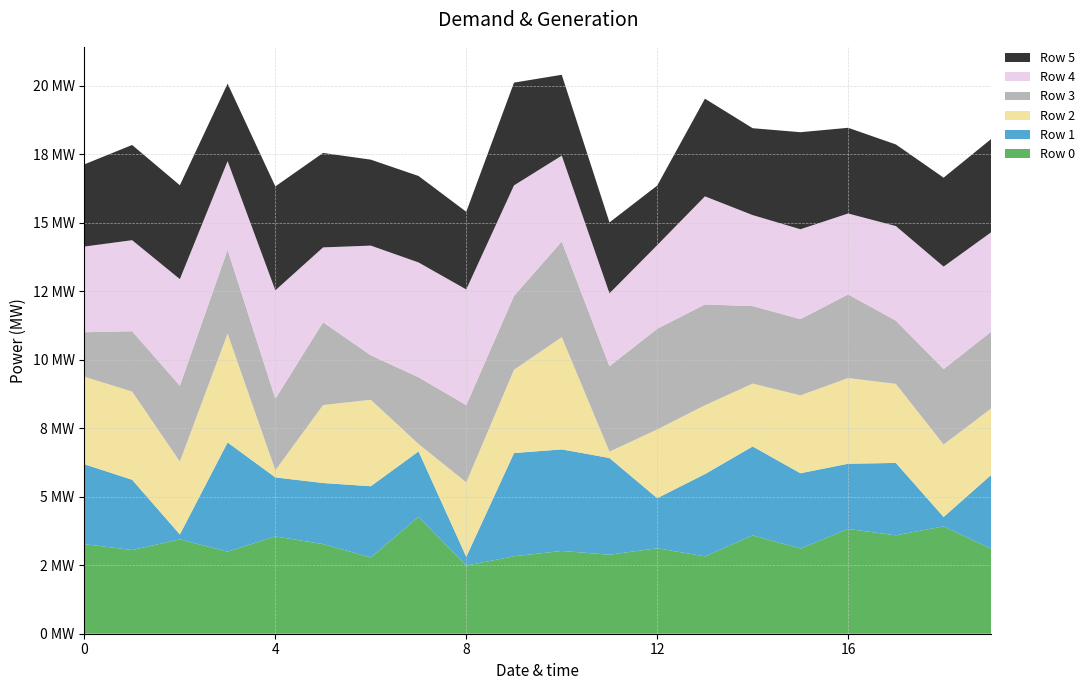

Reading left to right, transcribe all the data shown in this chart.

Row 0: 3.3	3.1	3.4	3.0	3.5	3.3	2.8	4.3	2.5	2.8	3.0	2.9	3.1	2.8	3.6	3.1	3.8	3.6	3.9	3.1
Row 1: 2.9	2.6	0.2	4.0	2.2	2.2	2.6	2.4	0.3	3.8	3.7	3.5	1.8	3.0	3.2	2.7	2.4	2.6	0.3	2.7
Row 2: 3.2	3.2	2.7	4.0	0.3	2.8	3.2	0.3	2.7	3.0	4.1	0.2	2.5	2.5	2.3	2.8	3.1	2.9	2.6	2.4
Row 3: 1.6	2.2	2.8	3.1	2.6	3.0	1.6	2.4	2.8	2.7	3.5	3.1	3.7	3.7	2.8	2.8	3.1	2.3	2.8	2.8
Row 4: 3.1	3.3	3.9	3.2	4.0	2.7	4.0	4.2	4.2	4.0	3.1	2.7	3.1	3.9	3.3	3.3	3.0	3.4	3.7	3.6
Row 5: 3.0	3.5	3.4	2.8	3.8	3.4	3.1	3.2	2.8	3.7	2.9	2.6	2.2	3.6	3.2	3.5	3.1	3.0	3.2	3.4